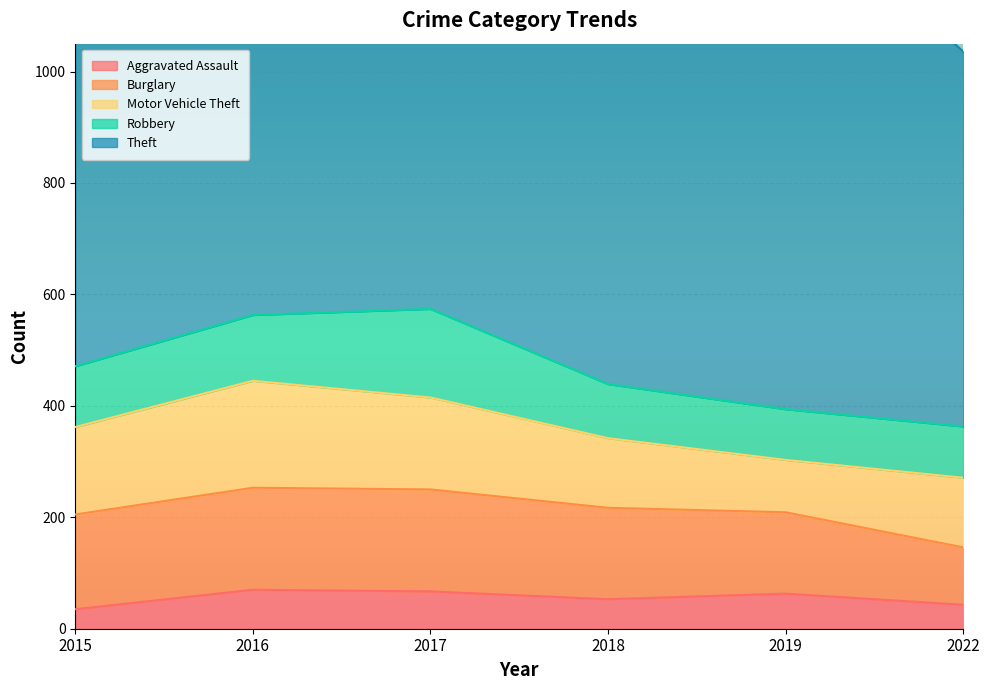

What is the difference between the highest and lowest values at 2016?

770